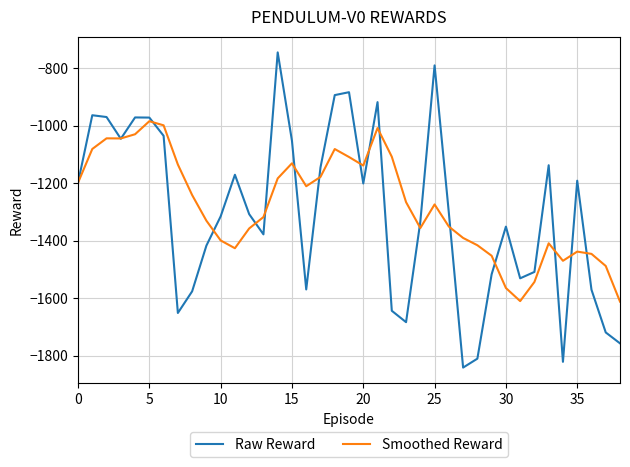

What is the highest value of the Raw Reward series?

-745.3